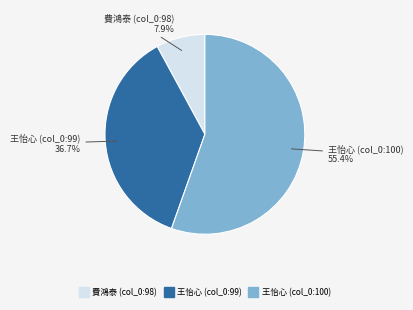

Which has a higher value, 費鴻泰 (col_0:98) or 王怡心 (col_0:99)?

王怡心 (col_0:99)